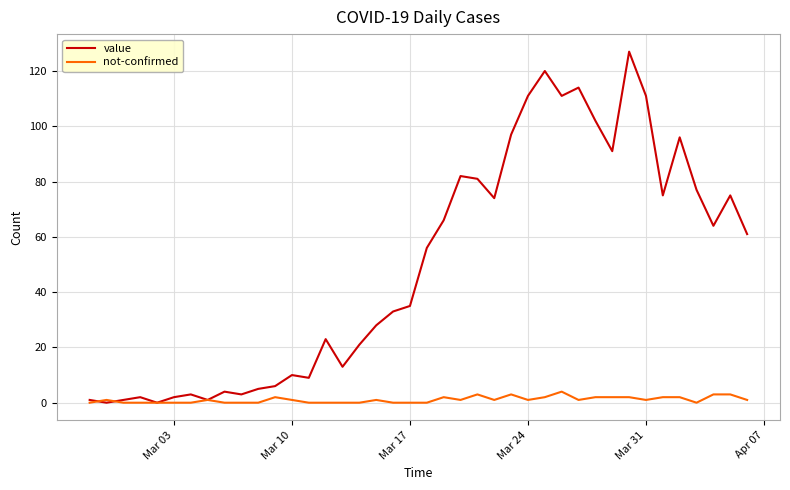

How many lines are shown in the chart?

2